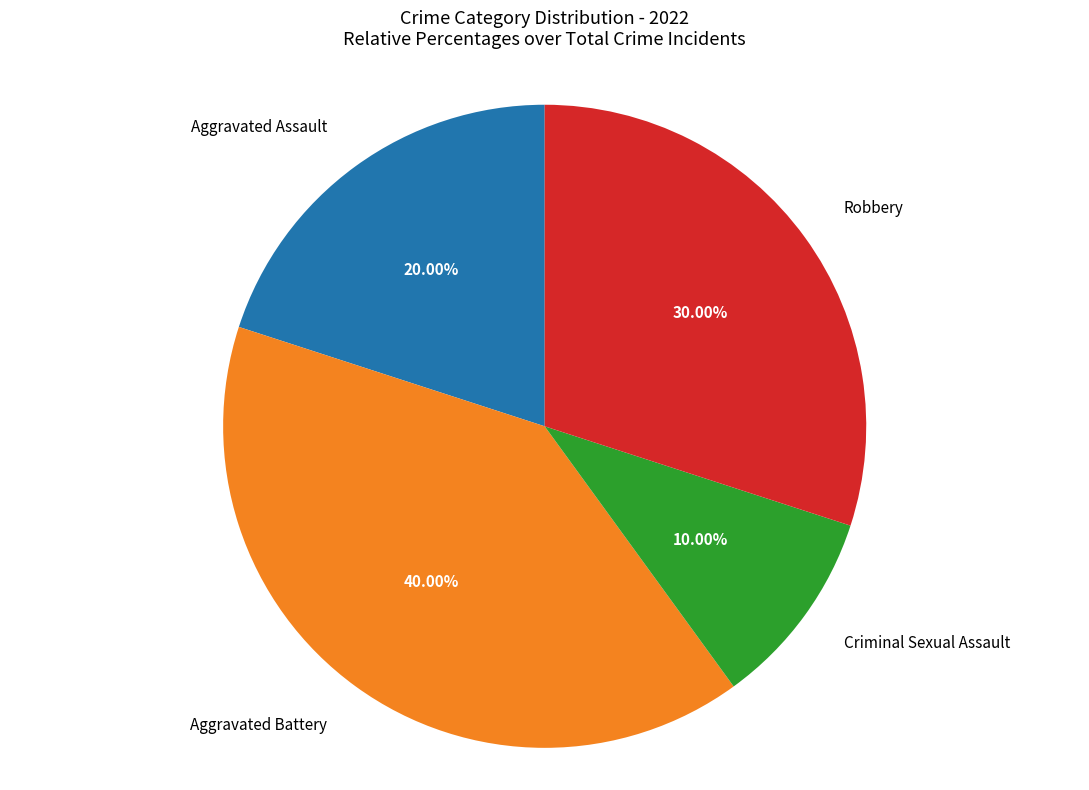

Does any single category account for the majority?

No